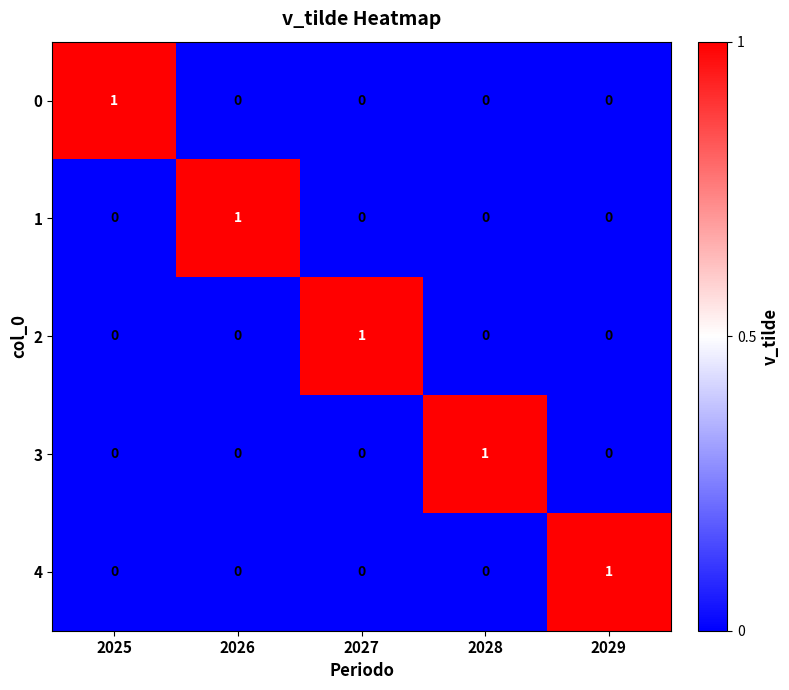

How many categories are shown in the chart?

5